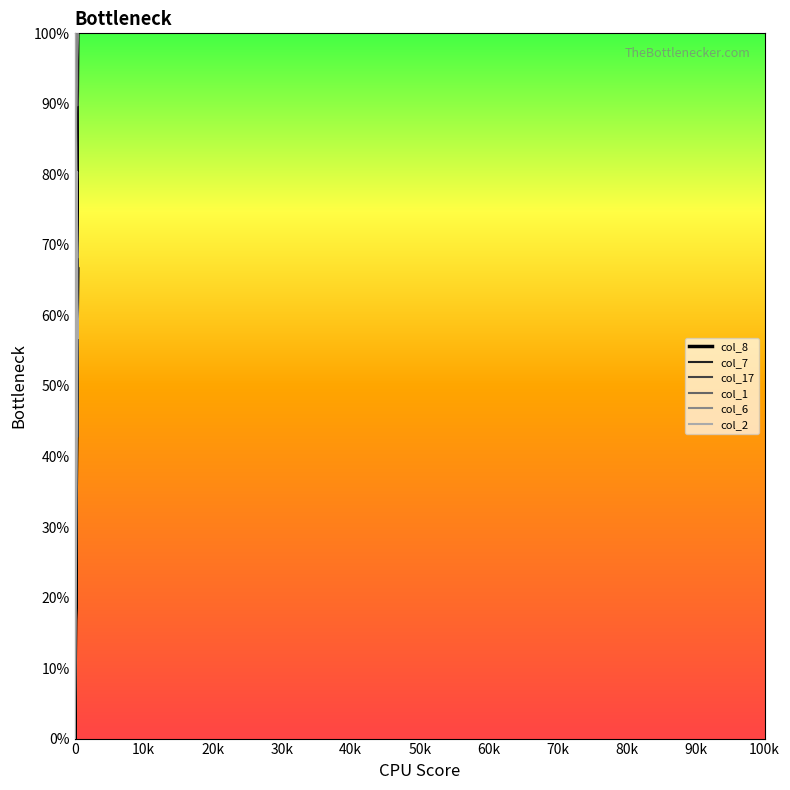

Between 10k and 90k, which series saw the biggest shift?

col_6